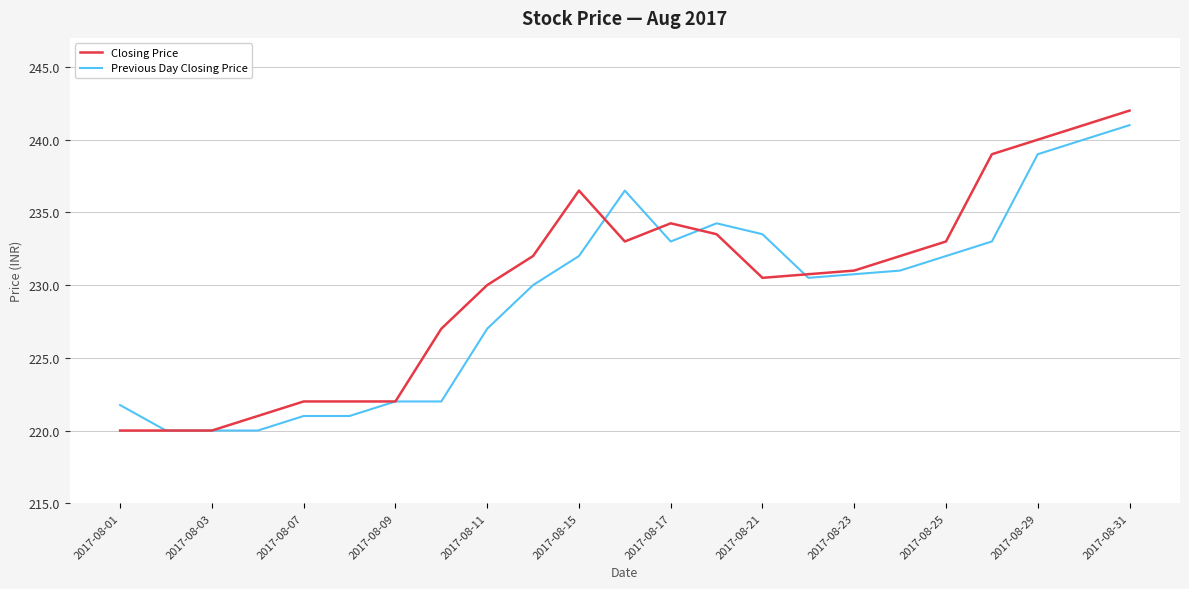

At how many categories does at least one series exceed 228?

15